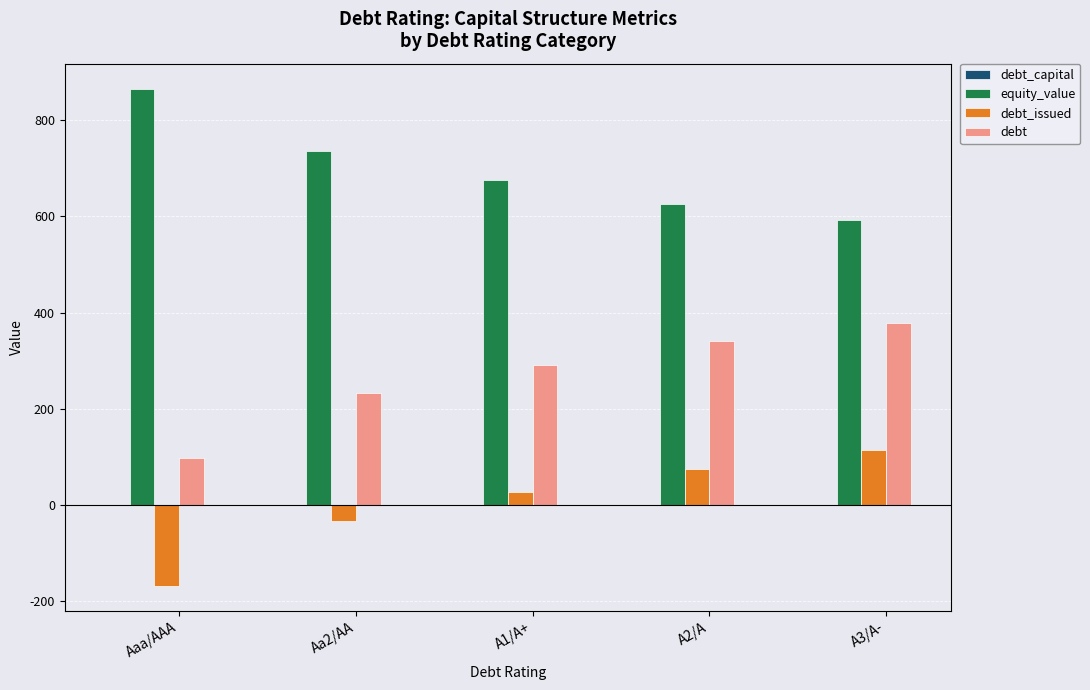

True or false: debt has a value of 97.3 at Aaa/AAA.

True